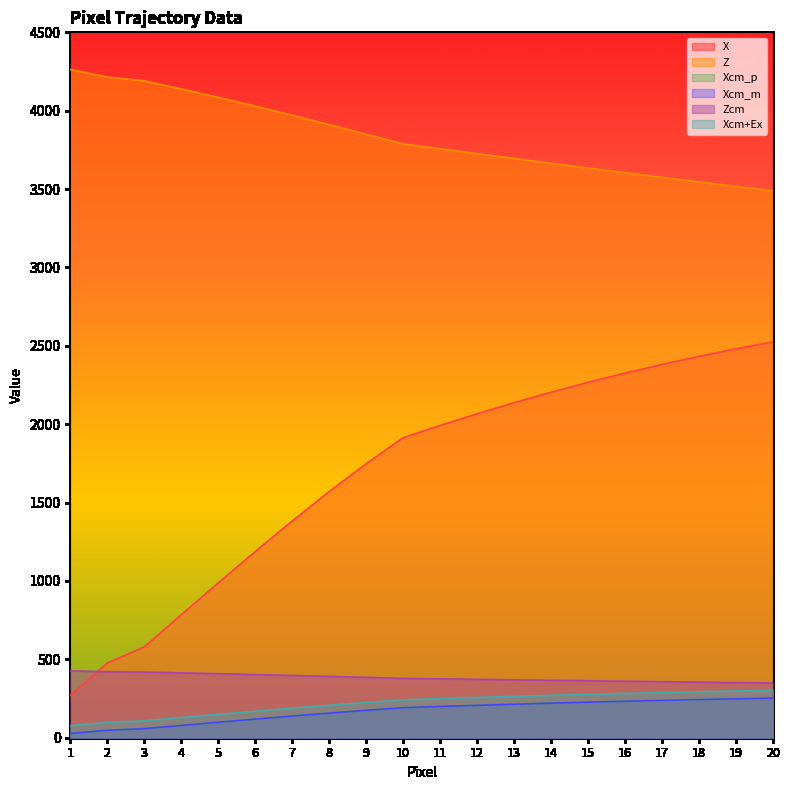

True or false: Xcm+Ex has a value of 241.4 at 10.

True